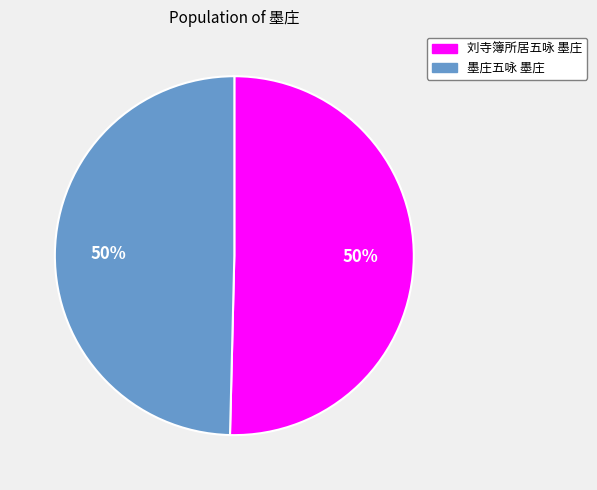

True or false: 墨庄五咏 墨庄 accounts for 50% of the total.

True